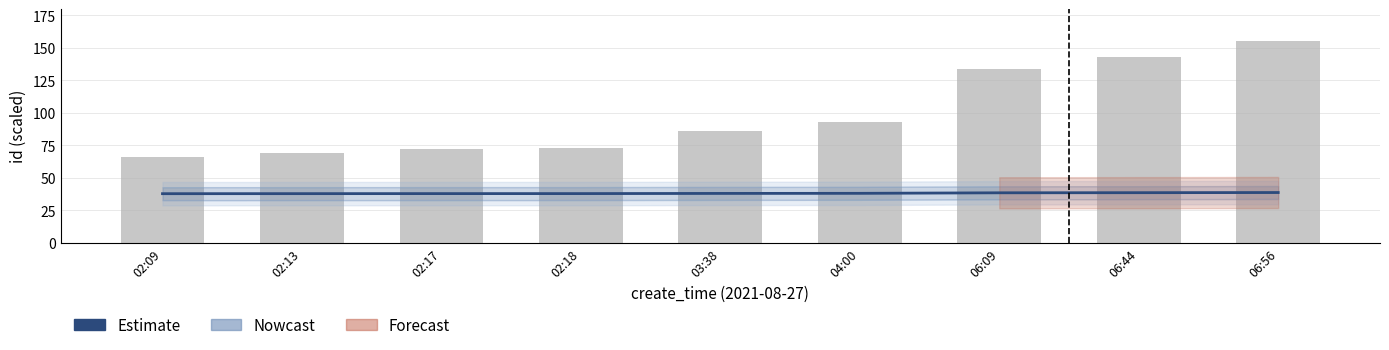

At which label does Estimate reach its peak?

06:56